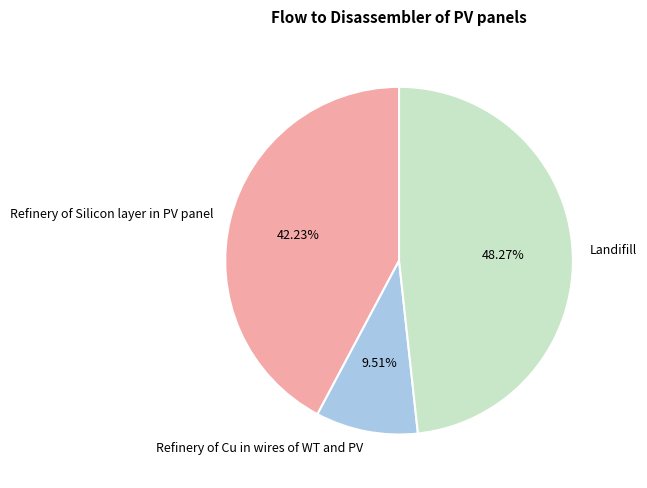

Which category has the smallest portion of the pie?

Refinery of Cu in wires of WT and PV